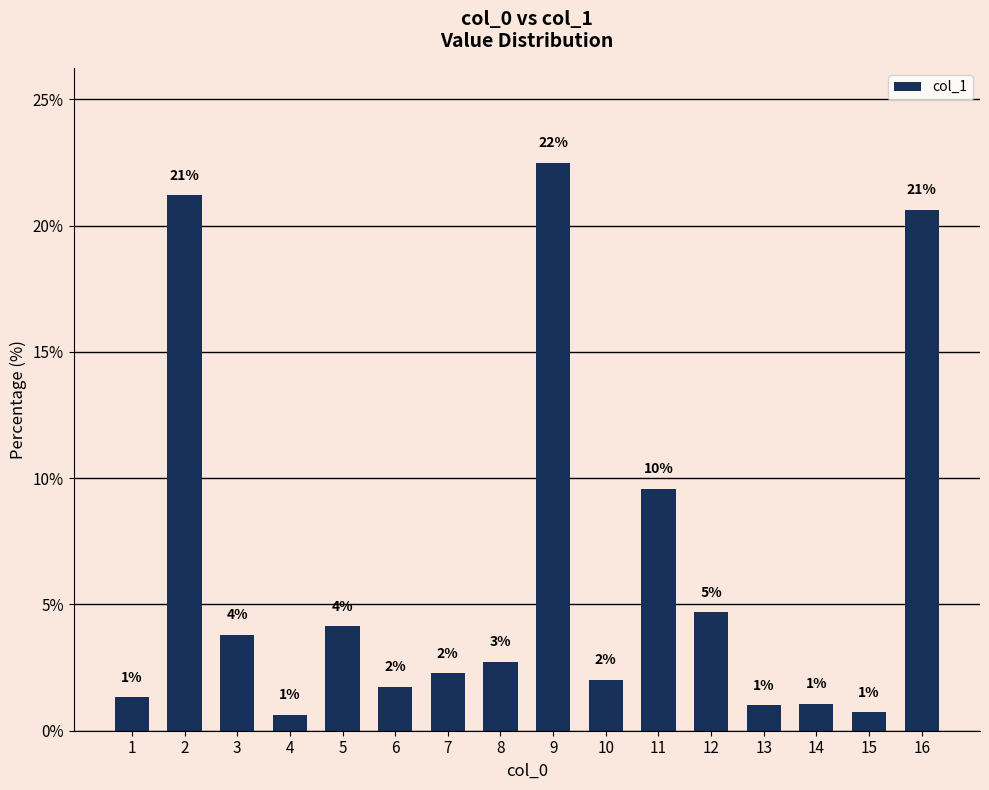

Is it true that the value at 11 is 9.6?

True